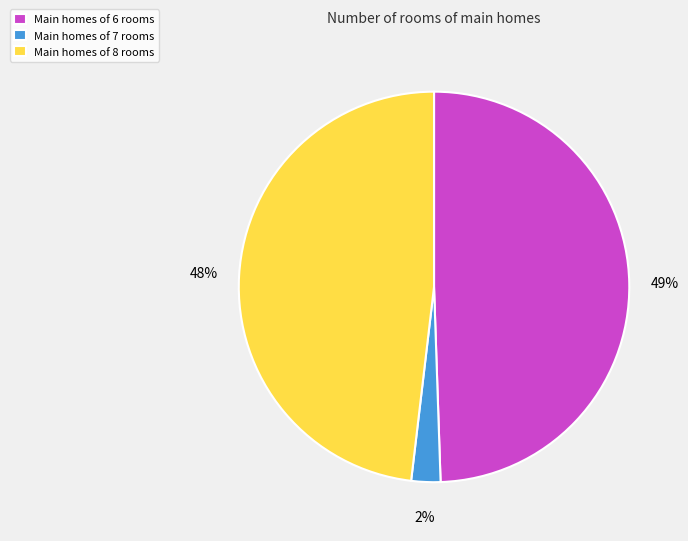

To the nearest percent, what is the difference between the Main homes of 8 rooms and Main homes of 6 rooms slice percentages?

1%